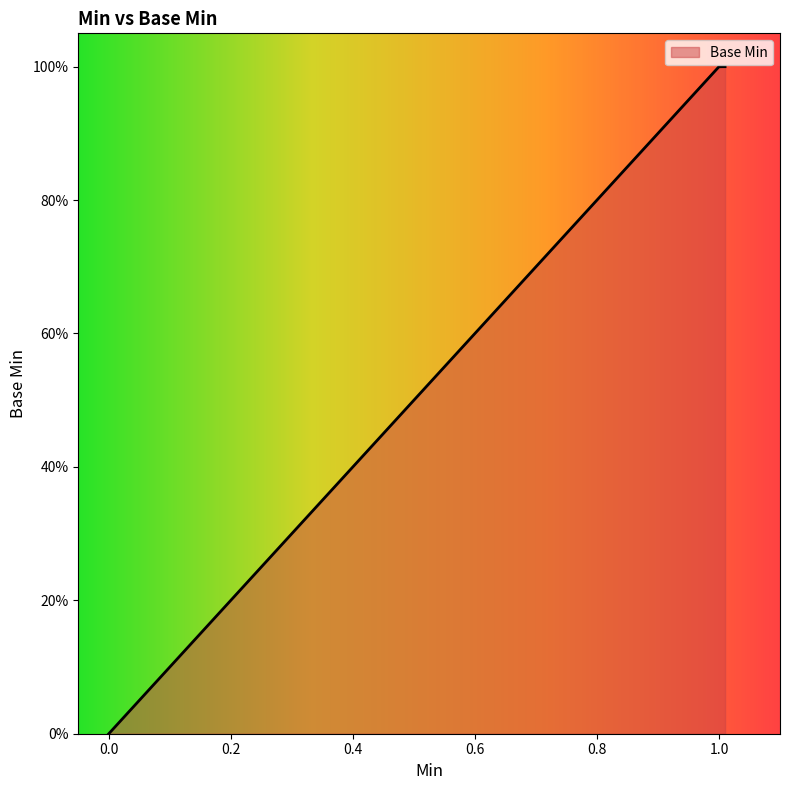

Does the chart display data point markers on the line(s)?

No